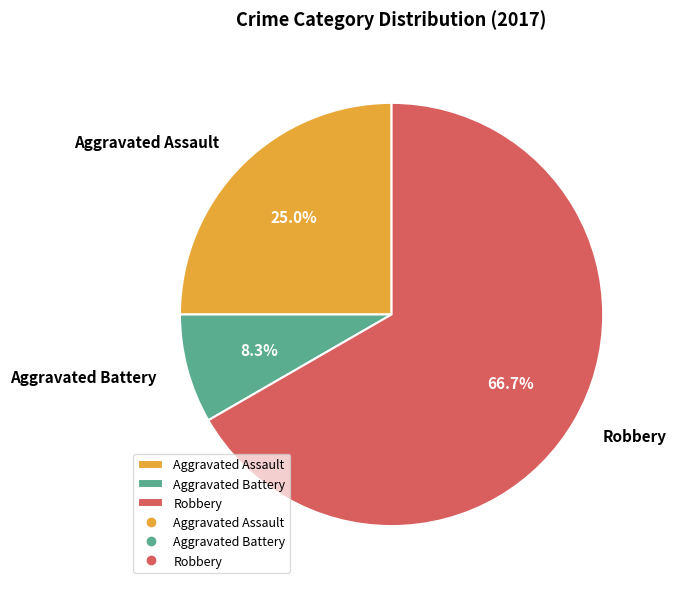

The Robbery slice represents 67% of the pie. True or false?

True